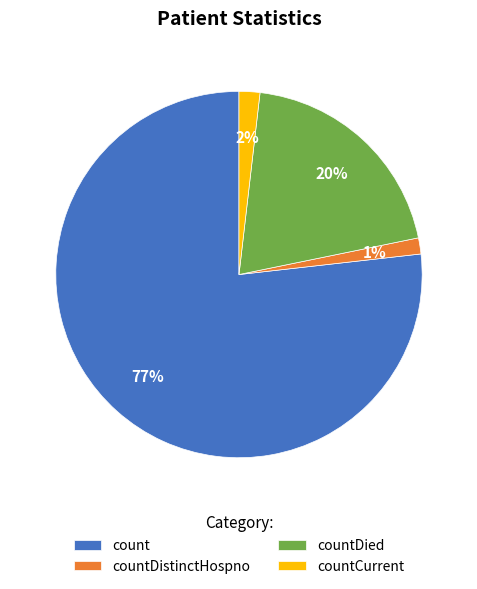

Count the number of slices in the pie.

4